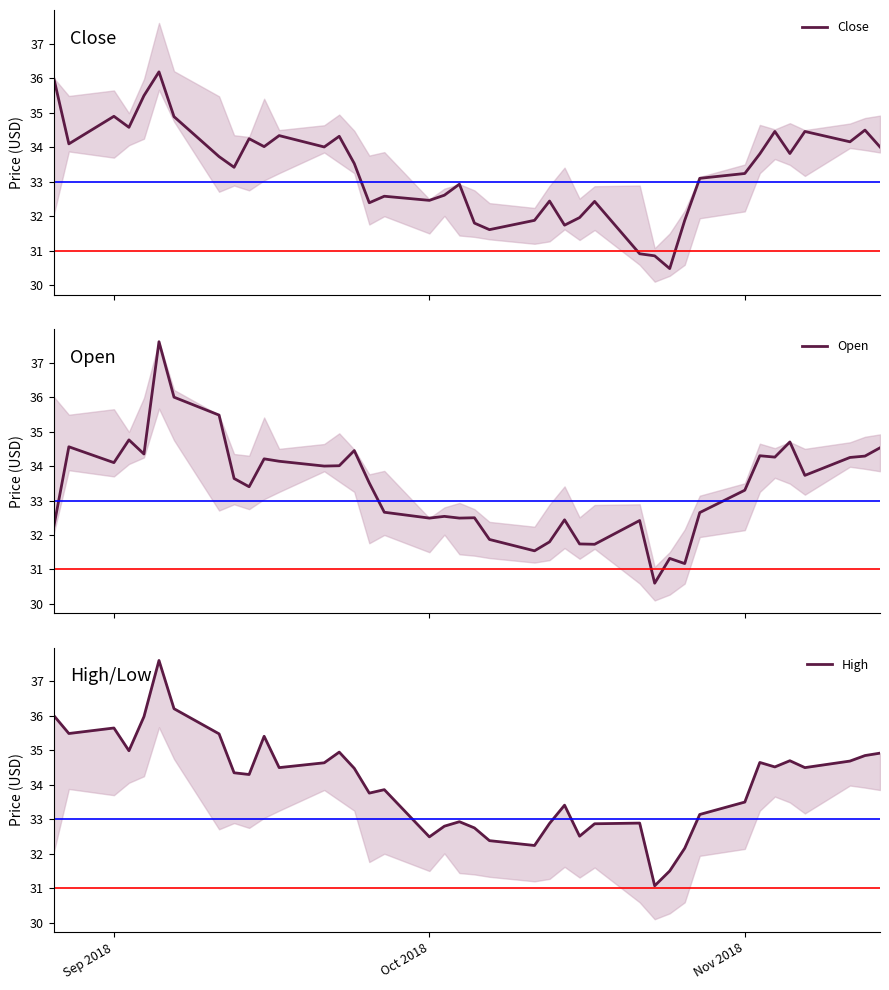

How many values in the High series exceed 34?

22